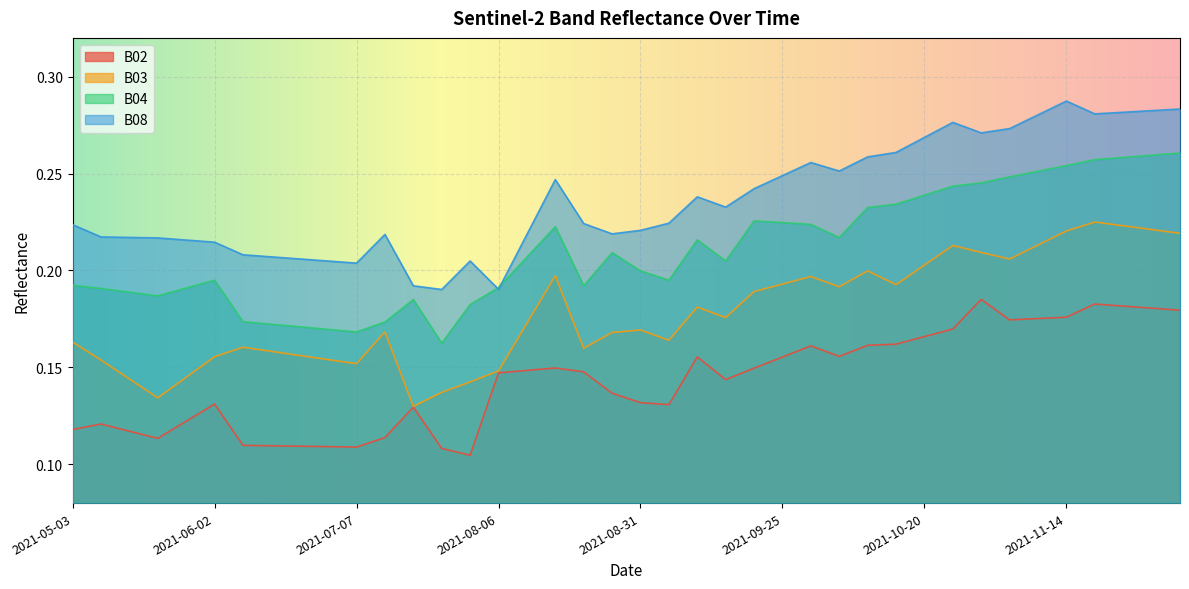

Read the B03 value at 2021-05-08.

0.2